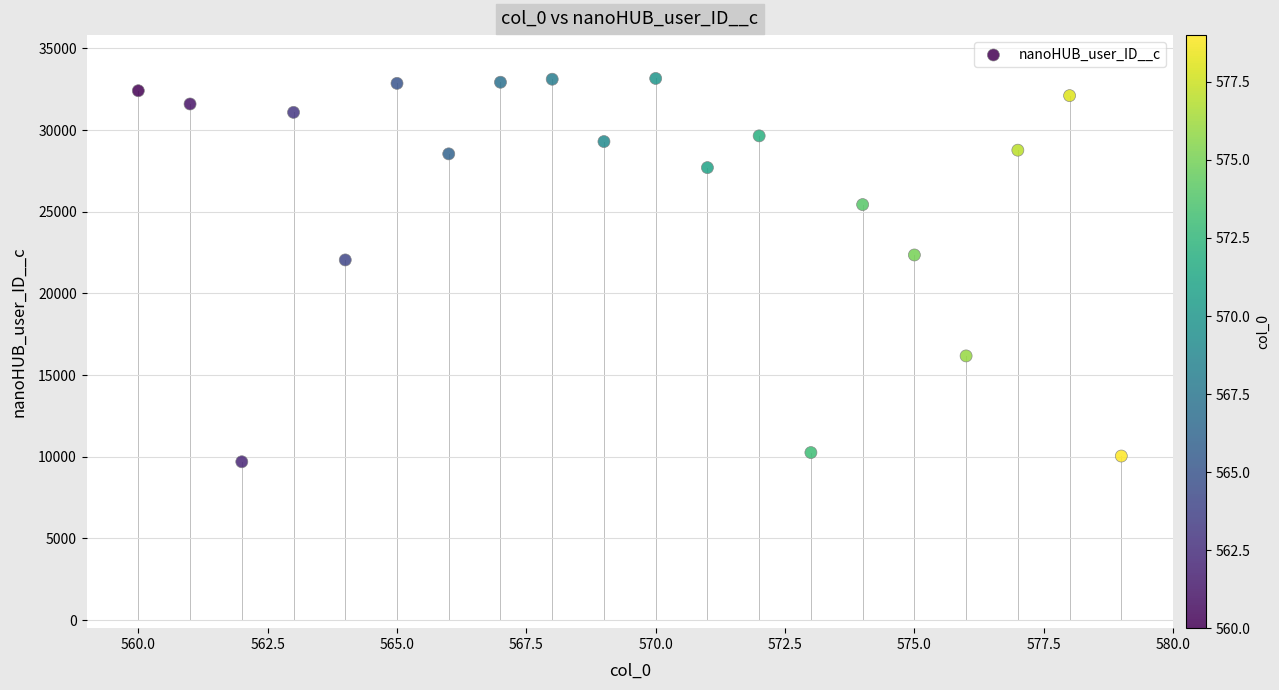

What is the range of X values (max minus min)?

19